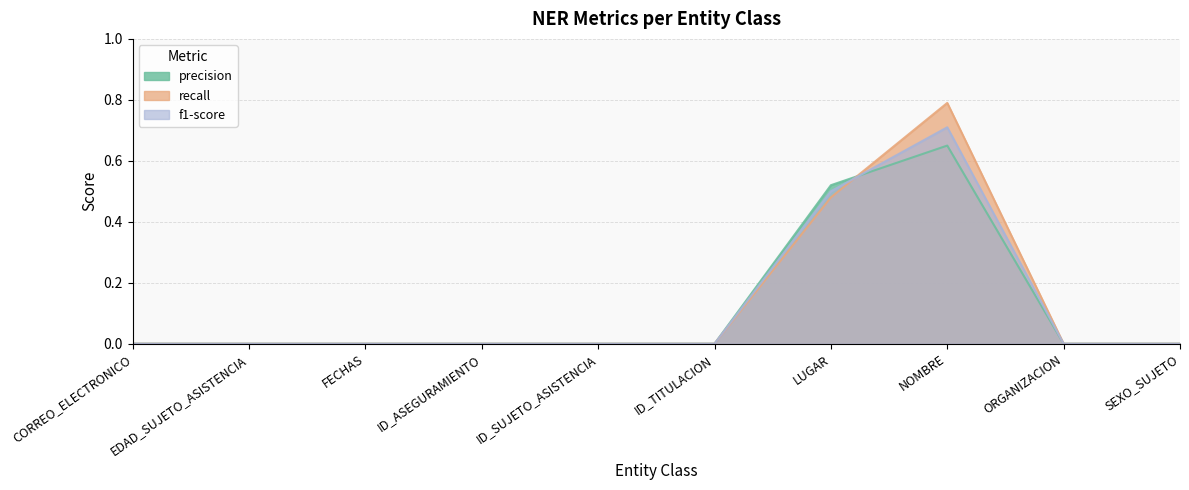

At which label does f1-score reach its peak?

NOMBRE